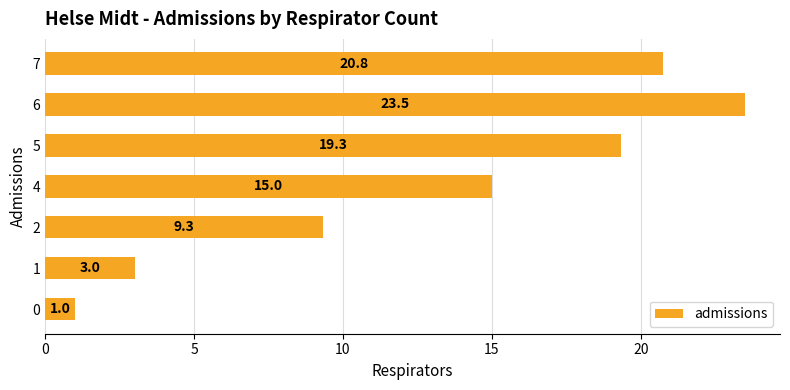

Where is the data nearest to the value 12?

2